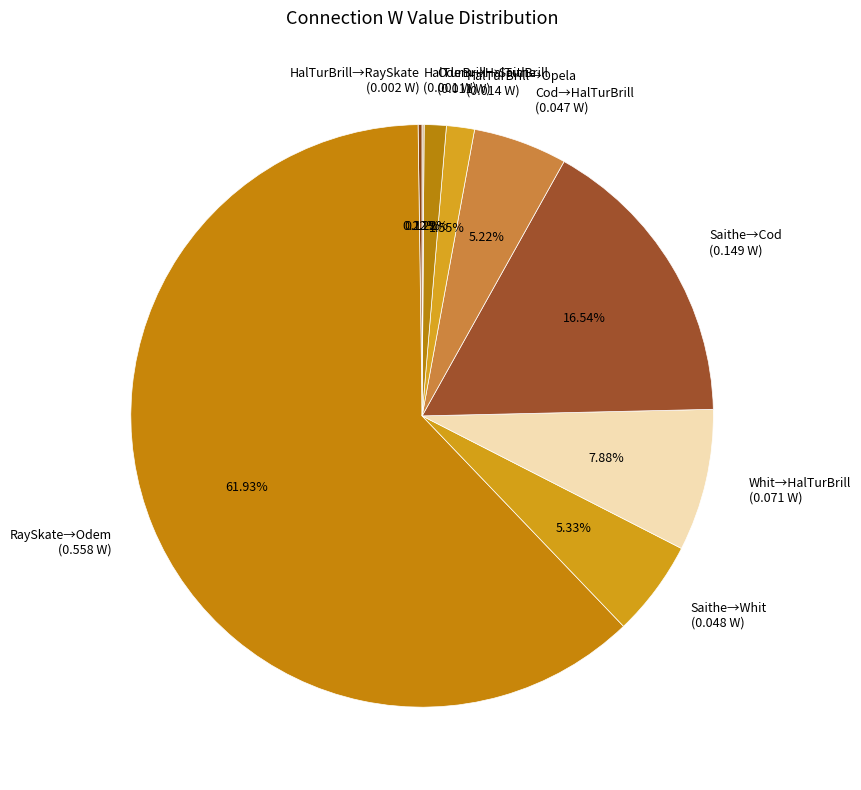

What is the largest slice in the pie chart?

RaySkate→Odem (0.558 W)